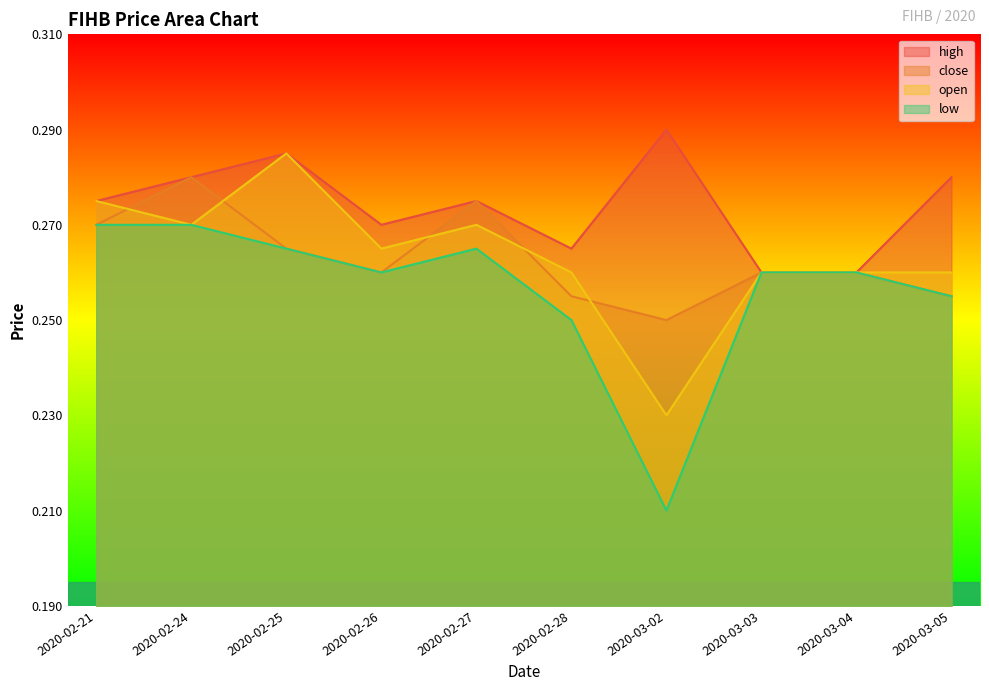

True or false: low has a value of 0.3 at 2020-02-26.

True